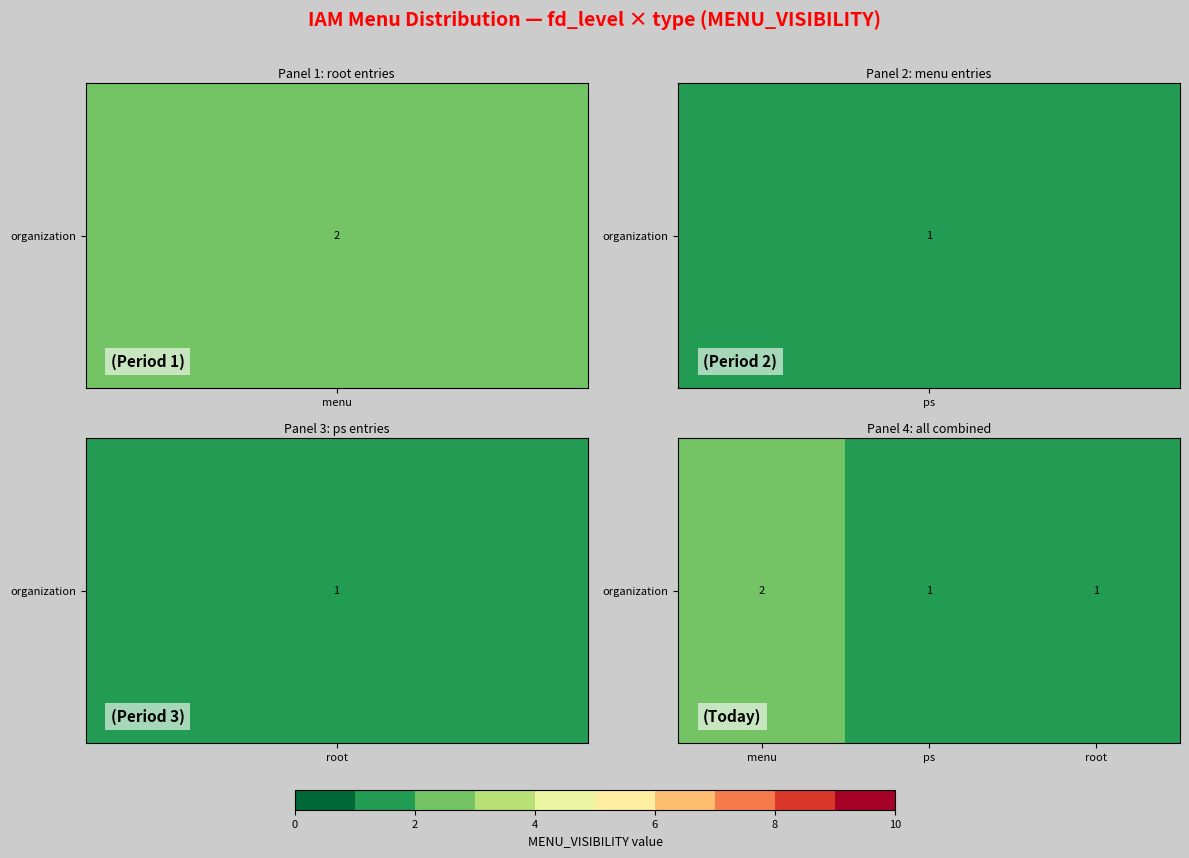

Is it true that the value at root is 1.5?

False